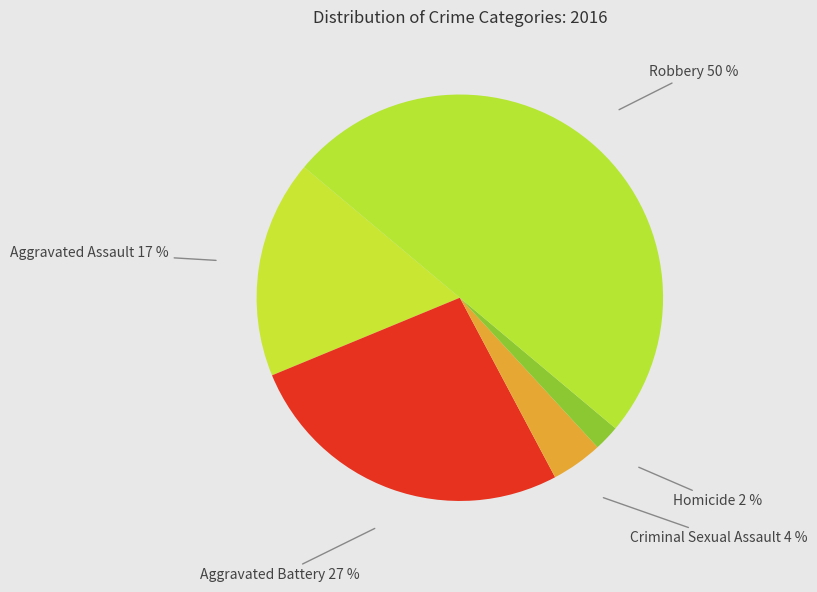

Between Criminal Sexual Assault and Aggravated Battery, which is larger?

Aggravated Battery